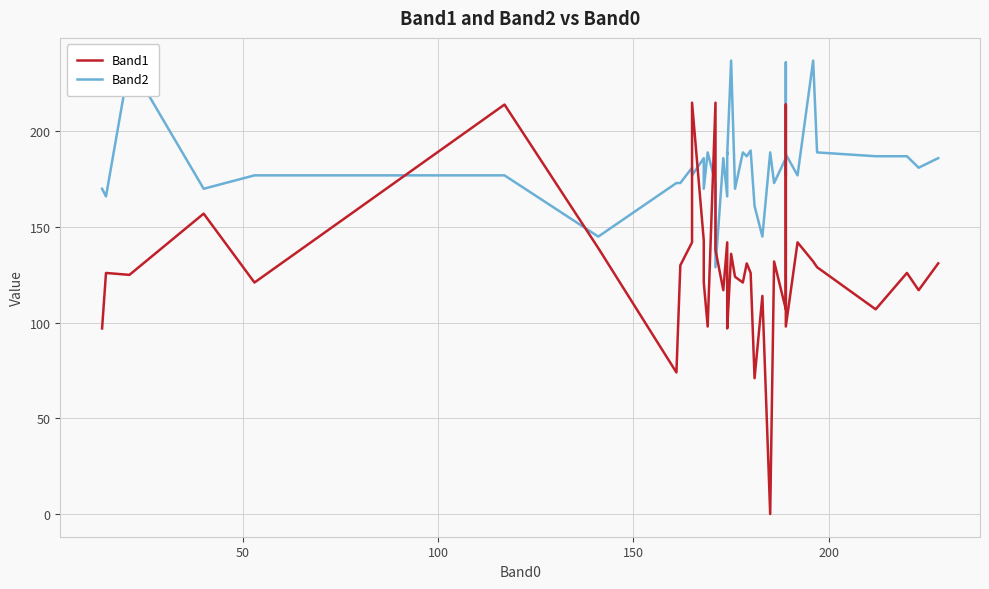

Is it true that Band2 equals 36 at 8?

False